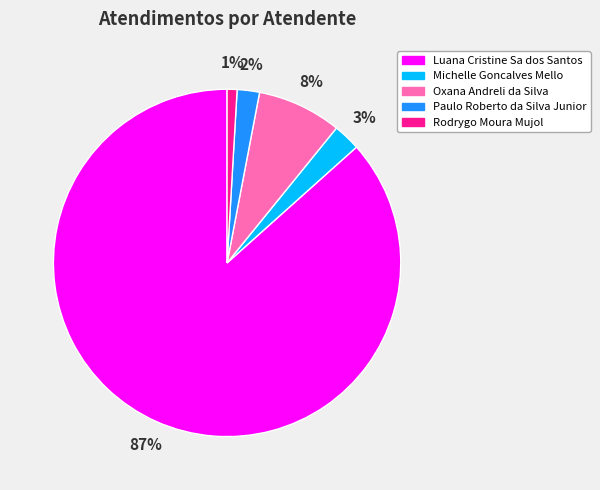

Combined, do Michelle Goncalves Mello and Luana Cristine Sa dos Santos account for over 50%?

Yes